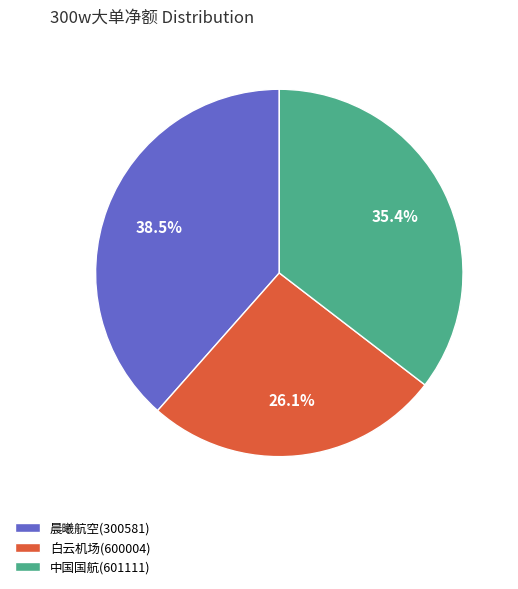

Is the sum of 中国国航(601111) and 晨曦航空(300581) greater than half?

Yes